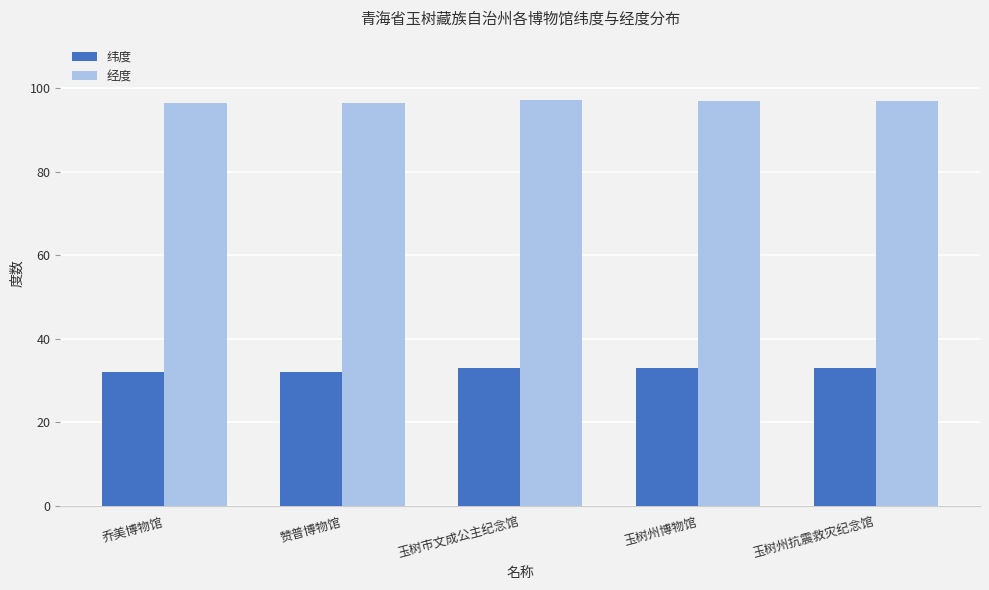

True or false: 纬度 has a value of 33.0 at 玉树州博物馆.

True